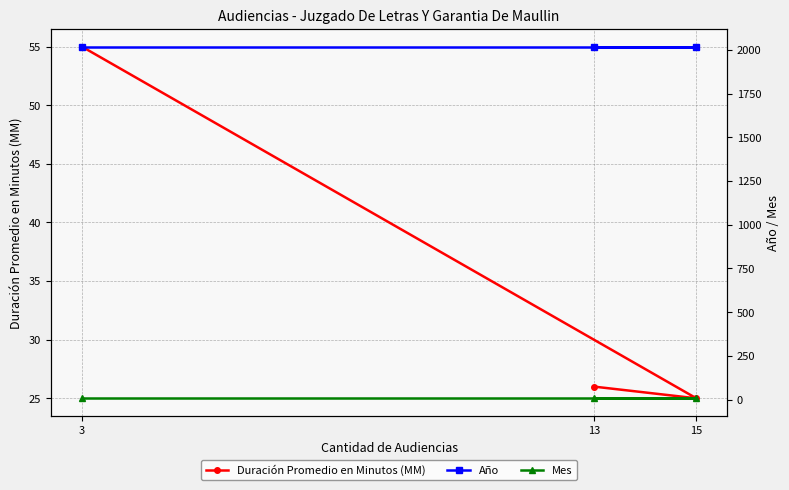

The Año series shows 2803 at 3. True or false?

False